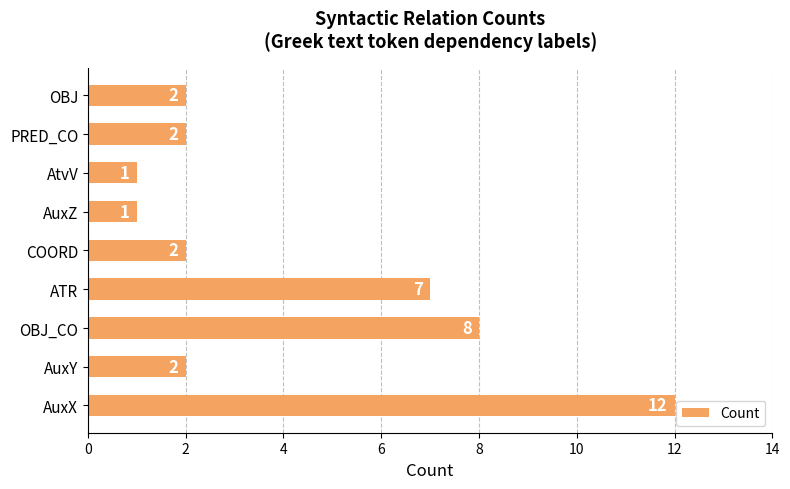

What is the ratio of the value at COORD to the value at AuxY?

1.0